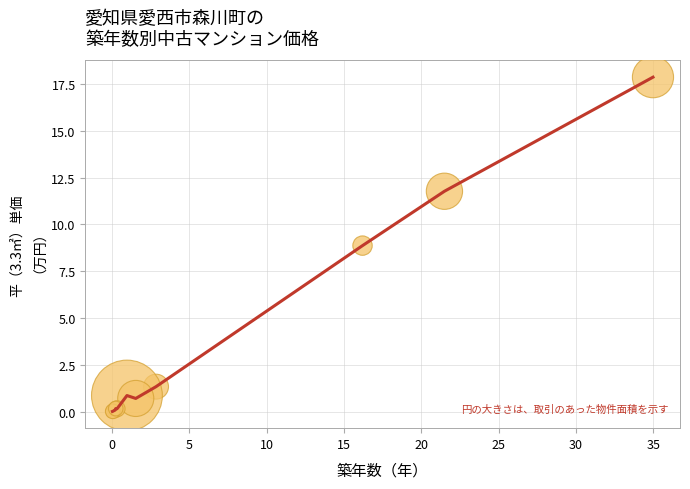

What is the maximum value shown in the chart?

17.9